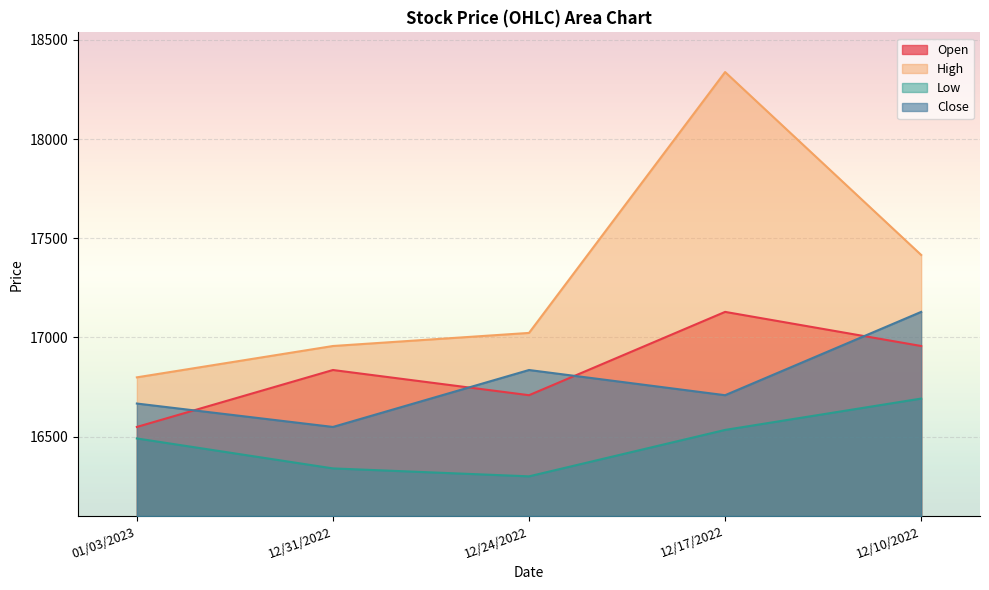

What is the total value across all series at 01/03/2023?

66506